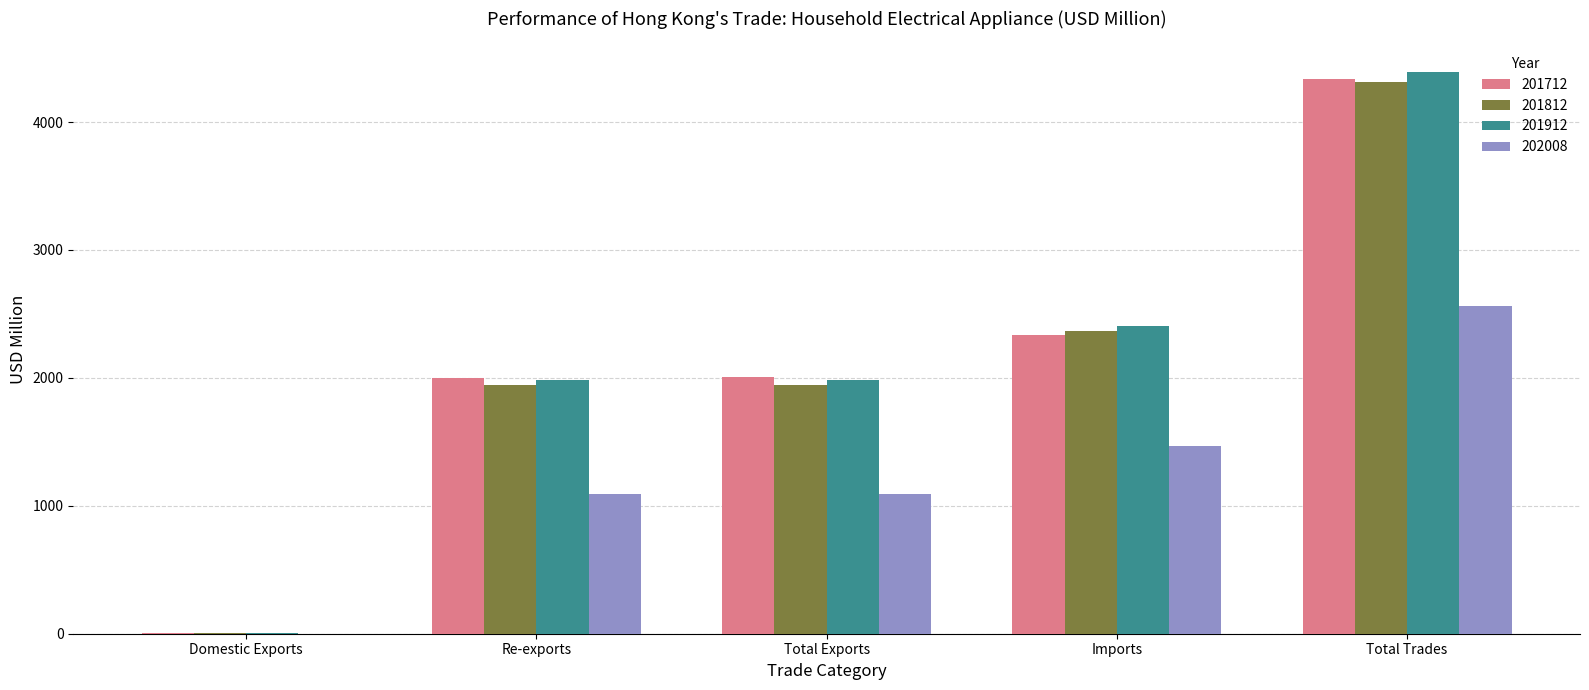

What is the maximum value shown in the chart?

4389.5